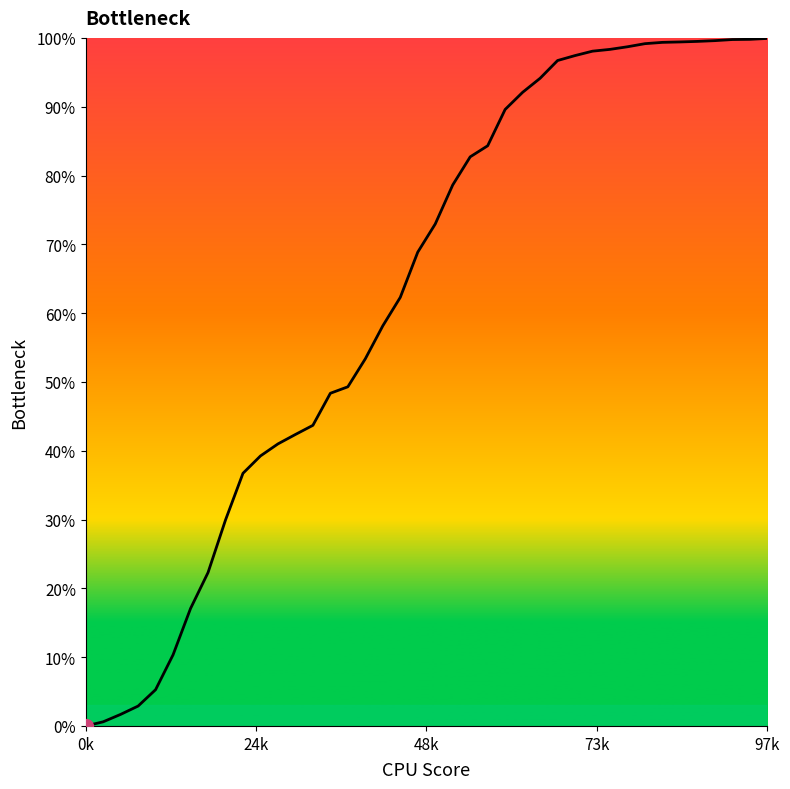

What is the difference between the maximum and minimum values?

99.9